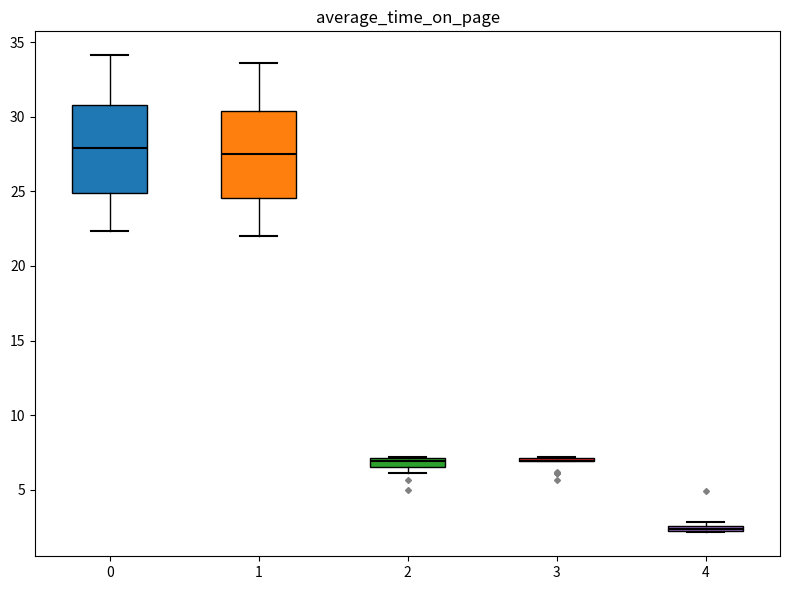

Where is the lower edge of the box at x = 2 on the y-axis? The values are not printed on the chart, so give them approximately, as read against the axis.

6.5